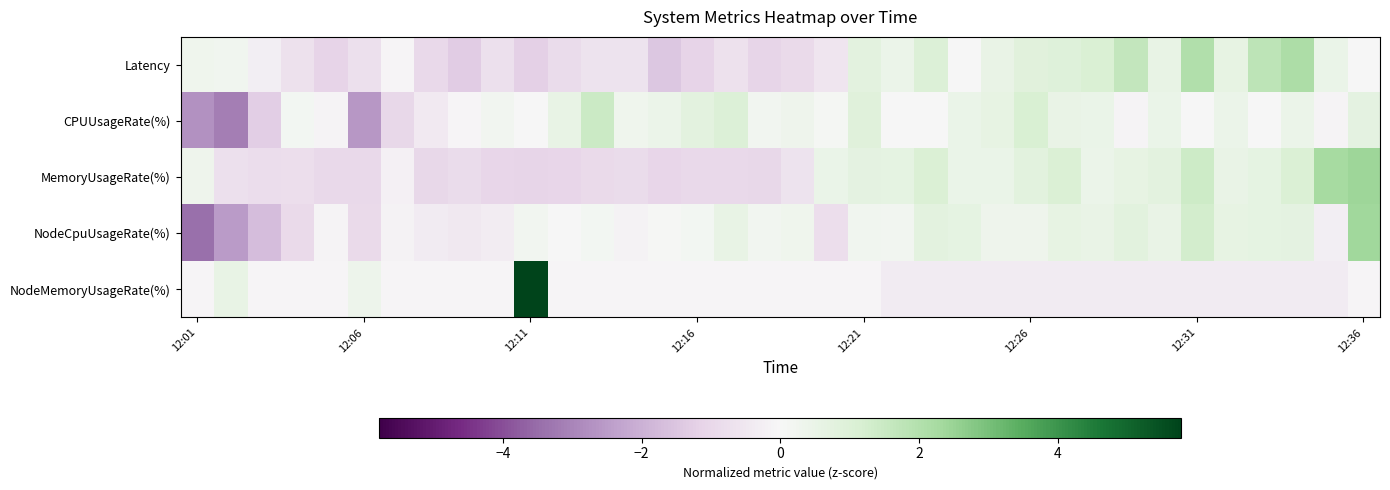

How many distinct data groups are displayed?

5